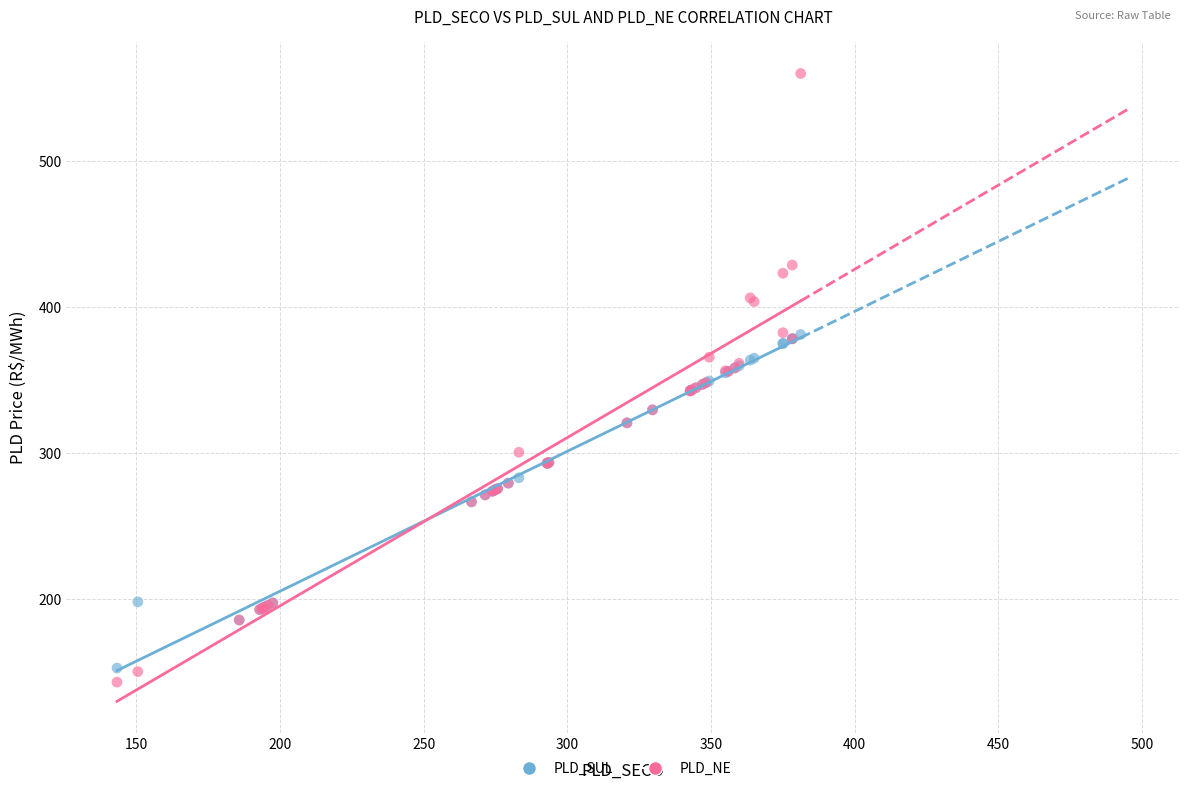

What are all the series names shown in the legend?

PLD_SUL, PLD_NE